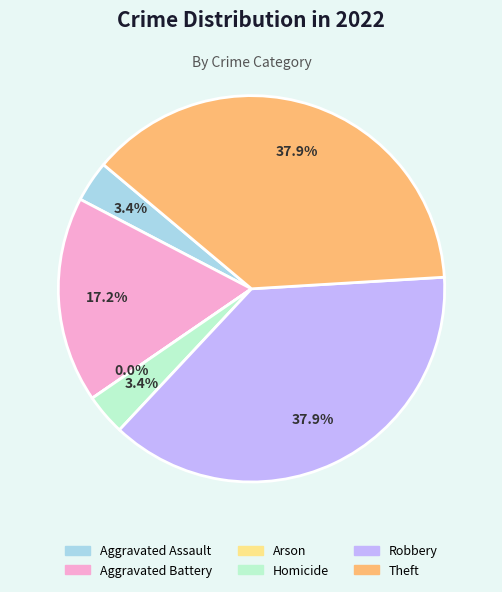

To the nearest percent, what is the difference between the Homicide and Aggravated Battery slice percentages?

14%